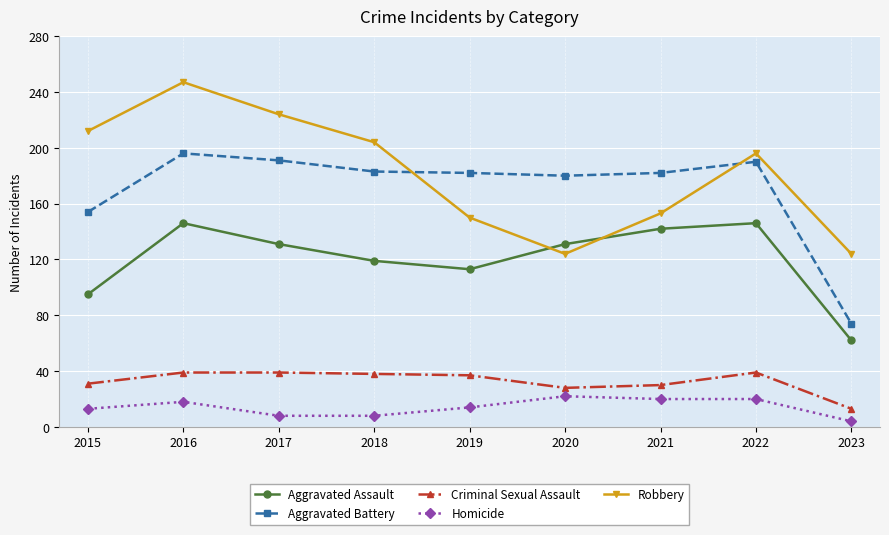

What is the total value across all series at 2020?

485